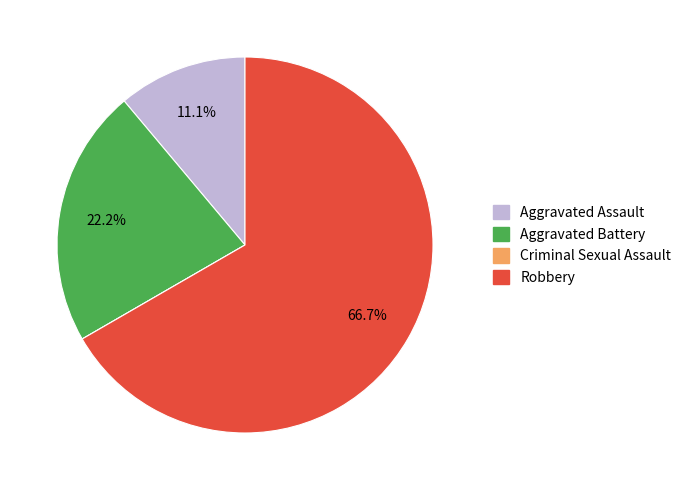

What is the majority slice?

Robbery